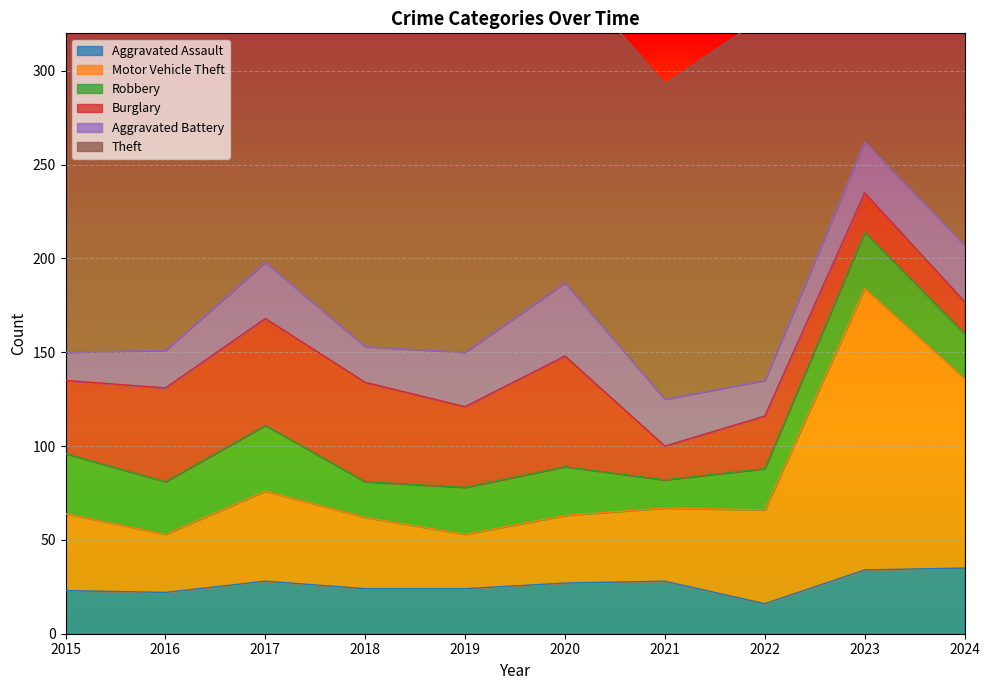

Is it true that Aggravated Assault equals 35 at 2024?

True